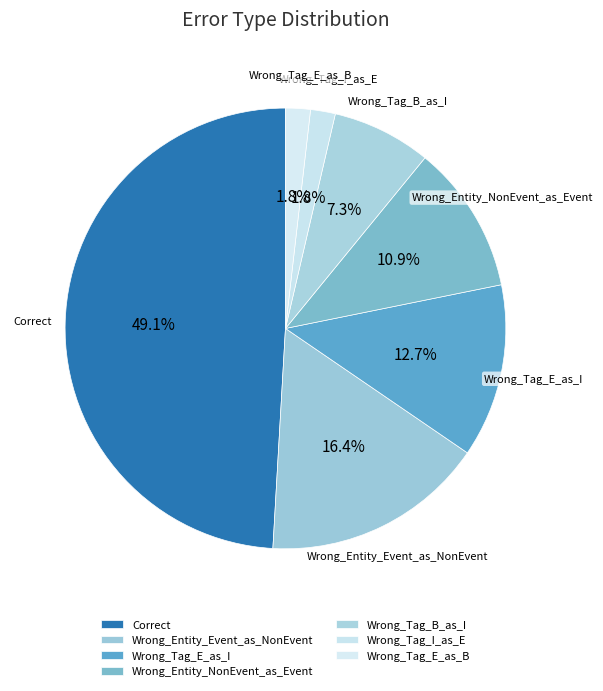

To the nearest percent, what portion does Wrong_Entity_NonEvent_as_Event represent?

11%